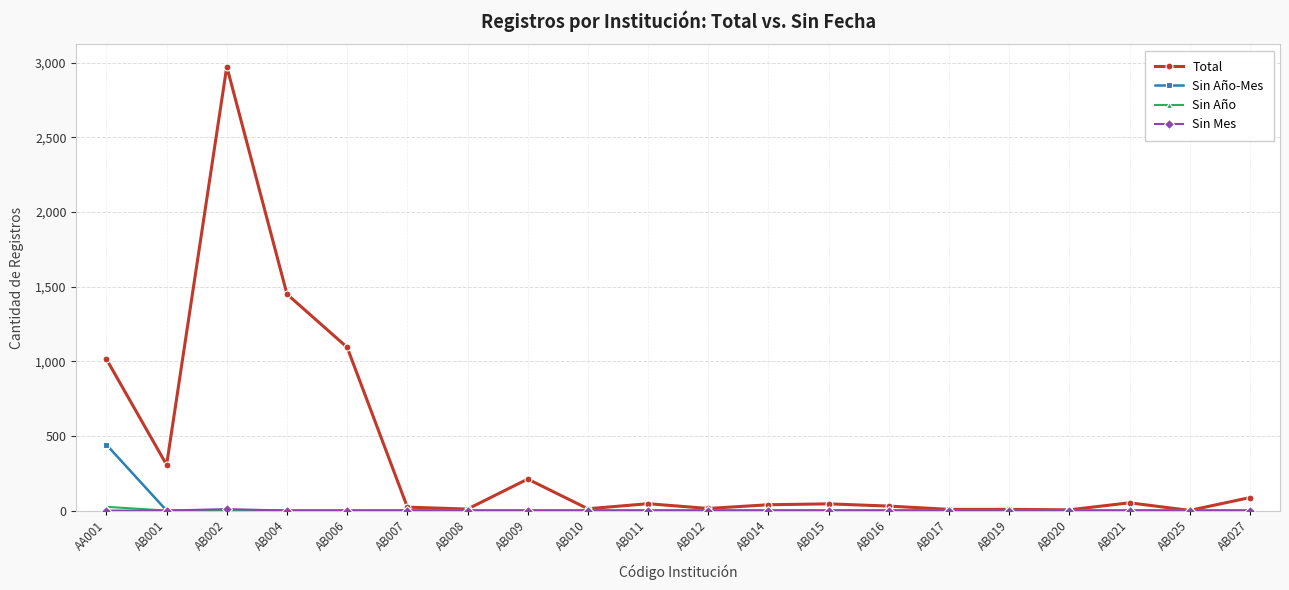

Which series has the widest spread of values?

Total